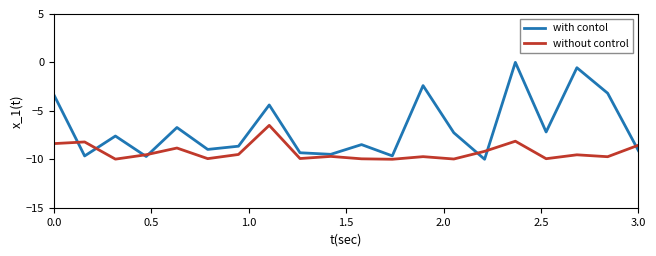

Rank the series by their maximum value, from highest to lowest.

with contol, without control